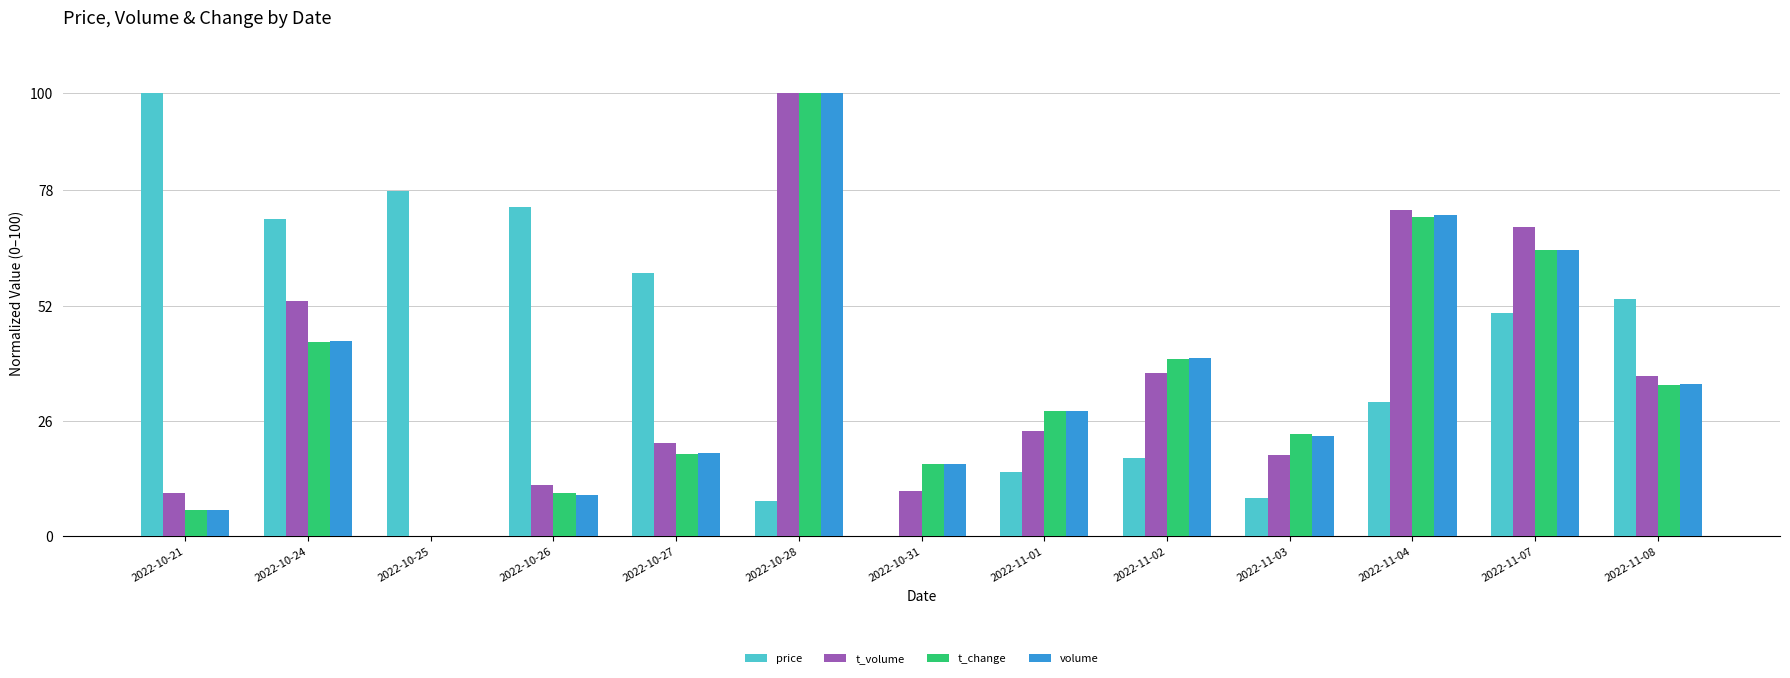

Reading left to right, what are all the values shown in this chart?

price: 2022-10-21=100.0	2022-10-24=71.5	2022-10-25=77.8	2022-10-26=74.3	2022-10-27=59.3	2022-10-28=7.9	2022-10-31=0.0	2022-11-01=14.4	2022-11-02=17.6	2022-11-03=8.7	2022-11-04=30.4	2022-11-07=50.4	2022-11-08=53.4
t_volume: 2022-10-21=9.8	2022-10-24=53.1	2022-10-25=0.0	2022-10-26=11.5	2022-10-27=21.1	2022-10-28=100.0	2022-10-31=10.2	2022-11-01=23.7	2022-11-02=36.8	2022-11-03=18.3	2022-11-04=73.5	2022-11-07=69.6	2022-11-08=36.2
t_change: 2022-10-21=5.9	2022-10-24=43.7	2022-10-25=0.0	2022-10-26=9.6	2022-10-27=18.5	2022-10-28=100.0	2022-10-31=16.3	2022-11-01=28.1	2022-11-02=40.0	2022-11-03=23.0	2022-11-04=71.9	2022-11-07=64.4	2022-11-08=34.1
volume: 2022-10-21=5.8	2022-10-24=44.0	2022-10-25=0.0	2022-10-26=9.4	2022-10-27=18.8	2022-10-28=100.0	2022-10-31=16.3	2022-11-01=28.3	2022-11-02=40.1	2022-11-03=22.7	2022-11-04=72.3	2022-11-07=64.6	2022-11-08=34.2